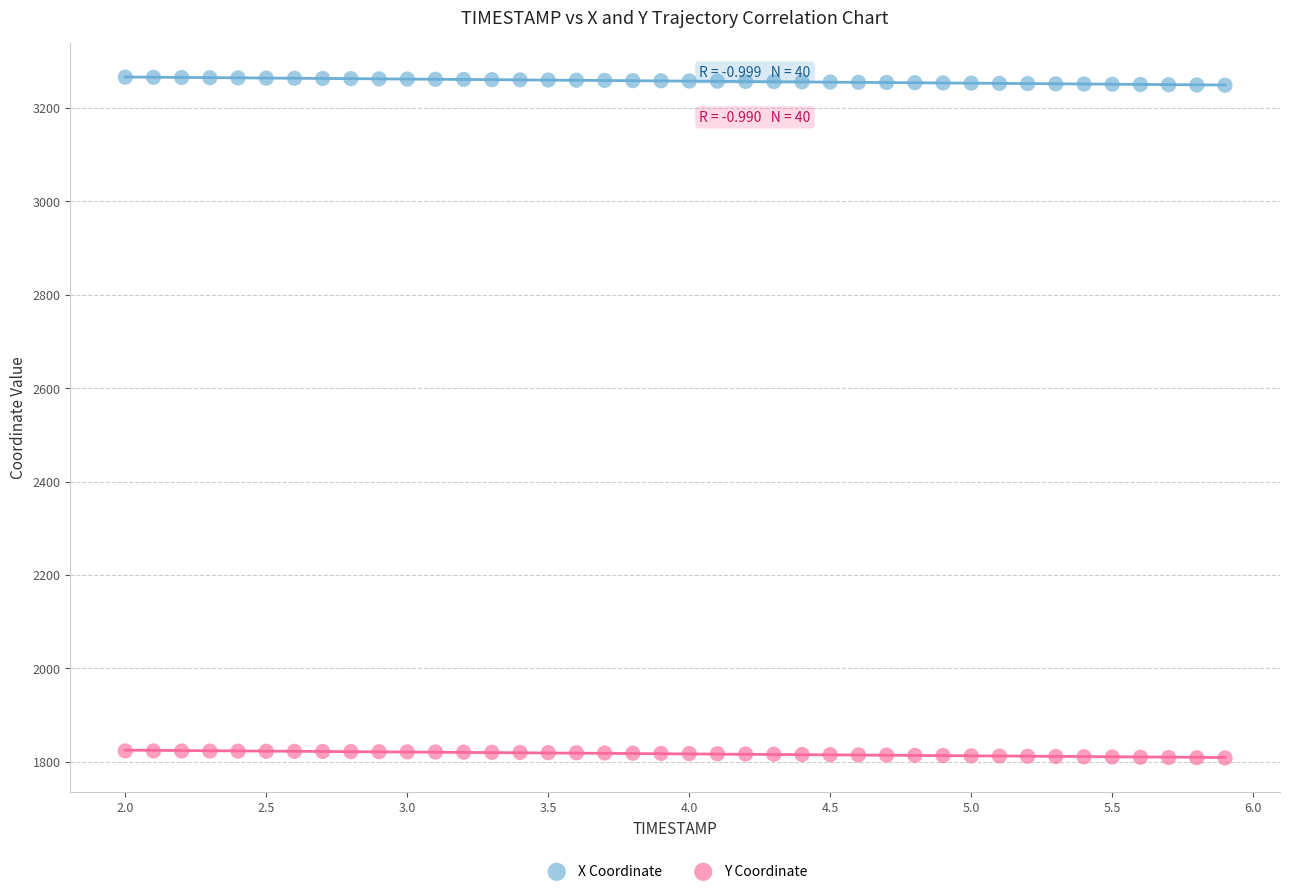

Which series contains the highest Y value?

X Coordinate